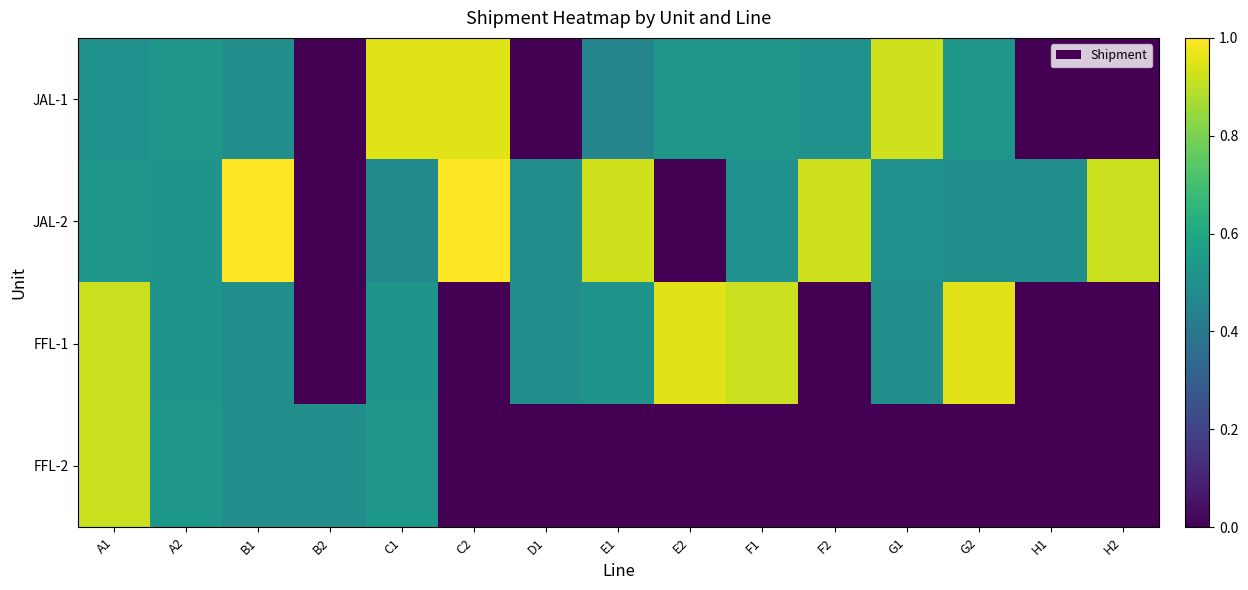

What is the difference between the highest and lowest values at C2?

1.0